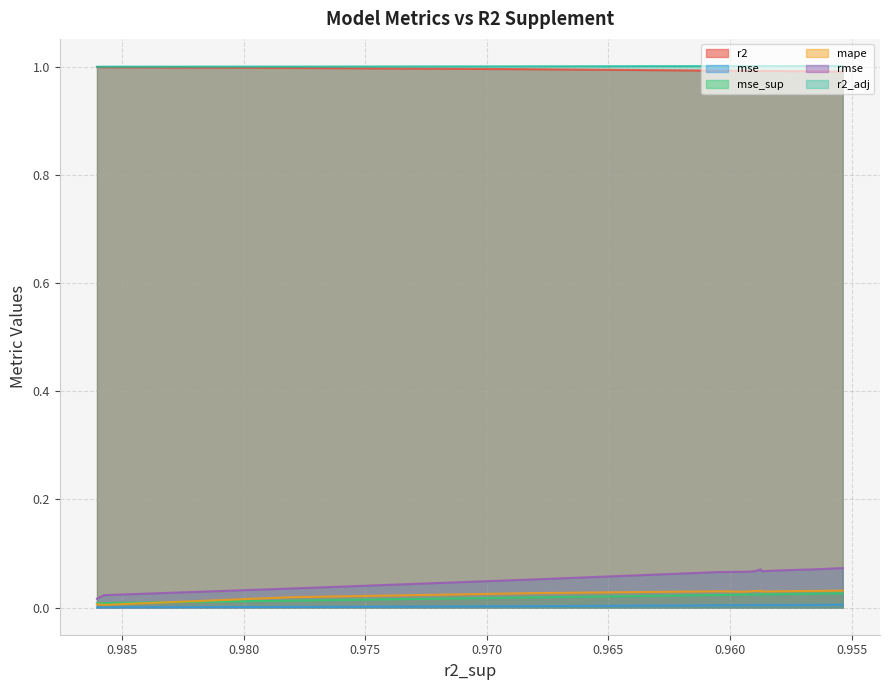

What is the spread (max minus min) of values at 6?

1.0